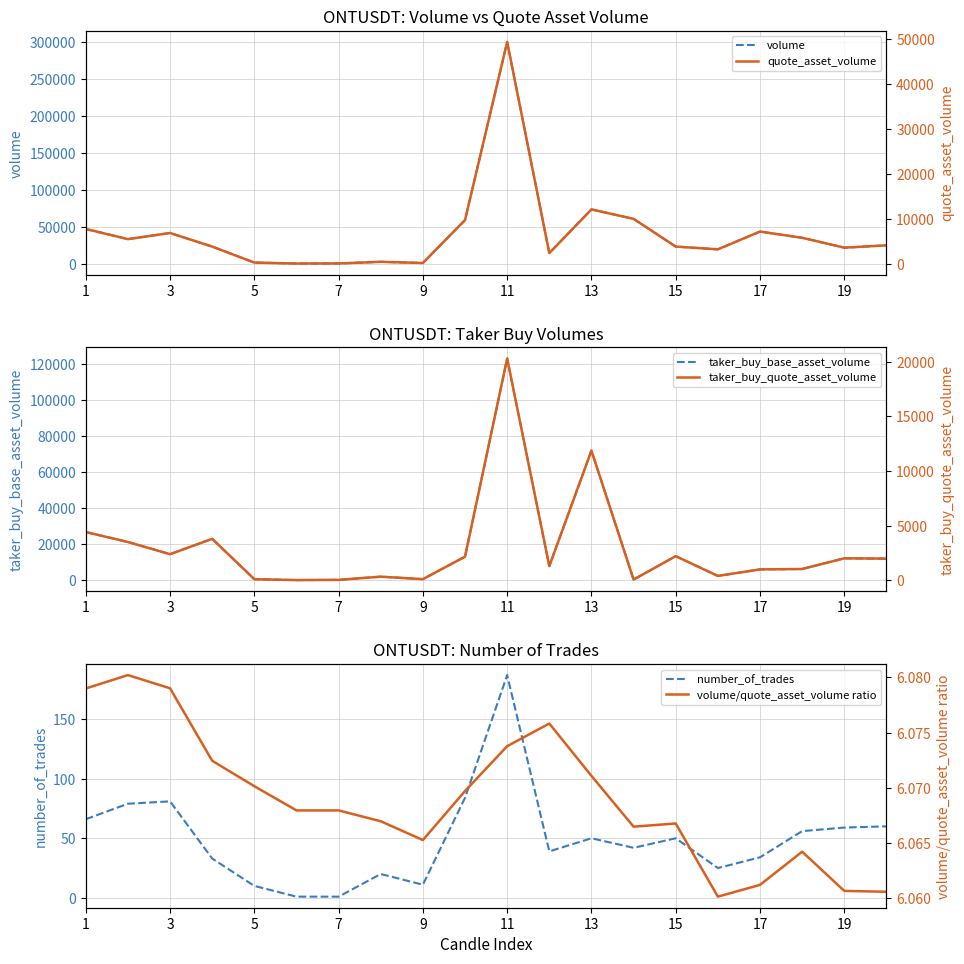

True or false: volume and taker_buy_quote_asset_volume cross at least once.

False